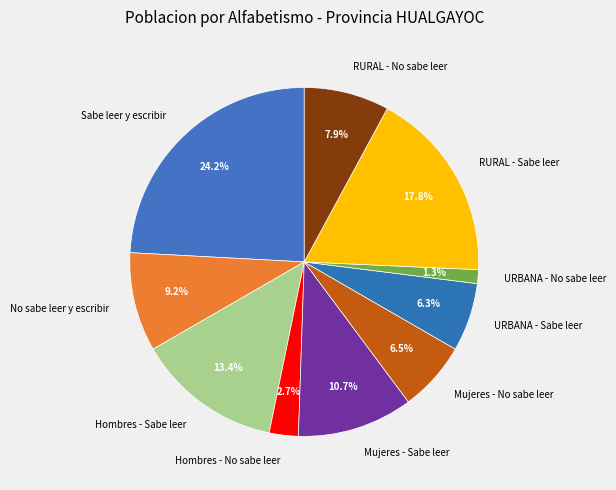

What is the ratio of the value at Hombres - No sabe leer to the value at URBANA - Sabe leer?

0.4